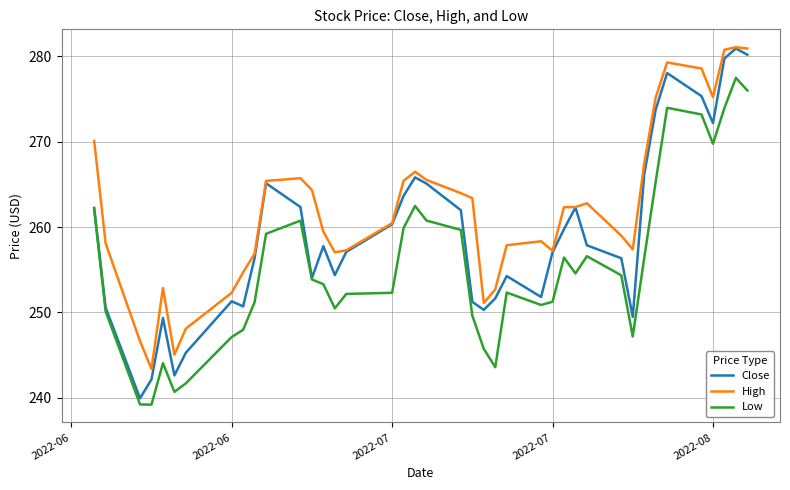

Which series has the largest total across all categories?

High